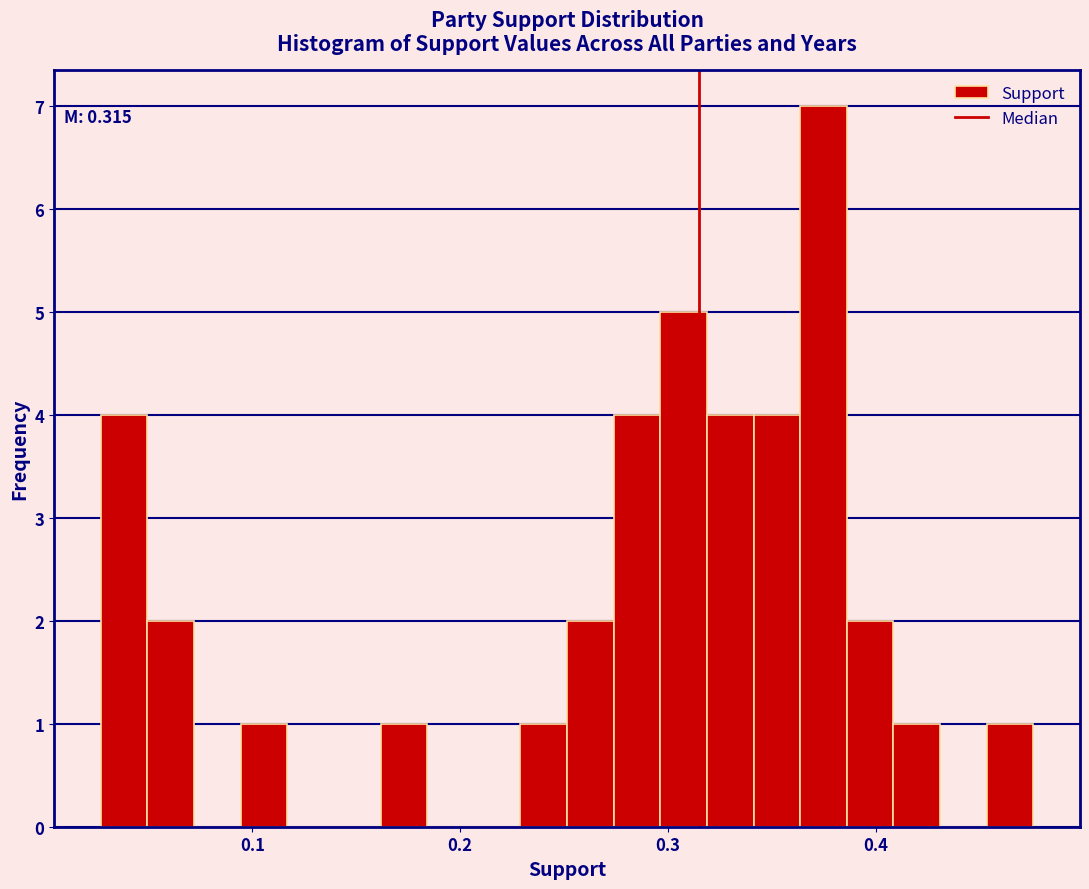

Around what value on the x-axis is the tallest bar? Give the approximate position of its centre, as read against the axis.

0.37